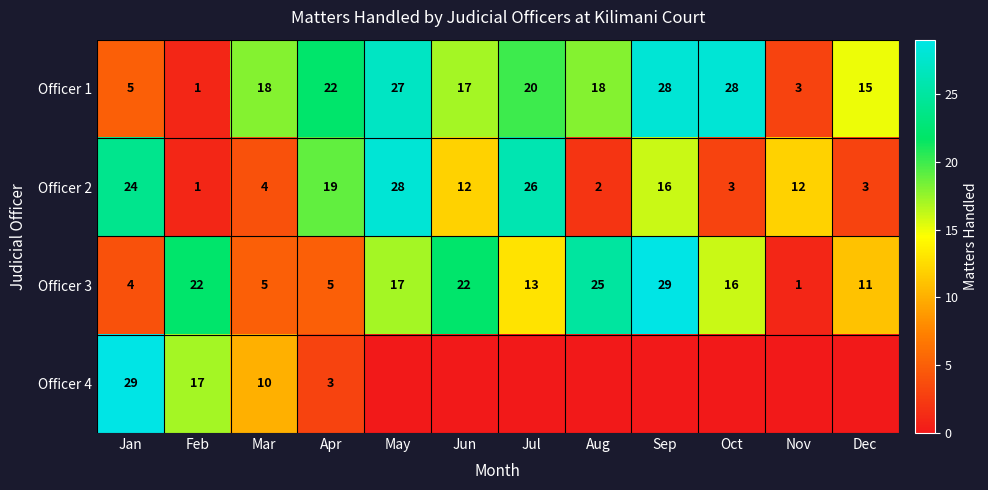

Which has a higher value, May or Dec?

May